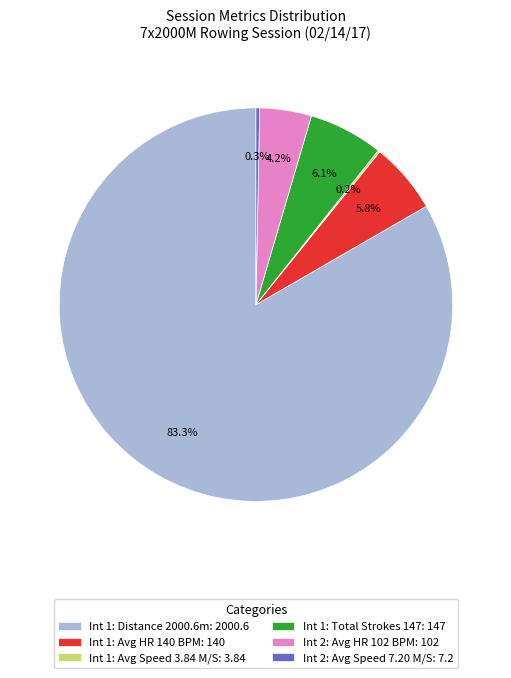

Which slice is the largest?

Int 1: Distance 2000.6m: 2000.6